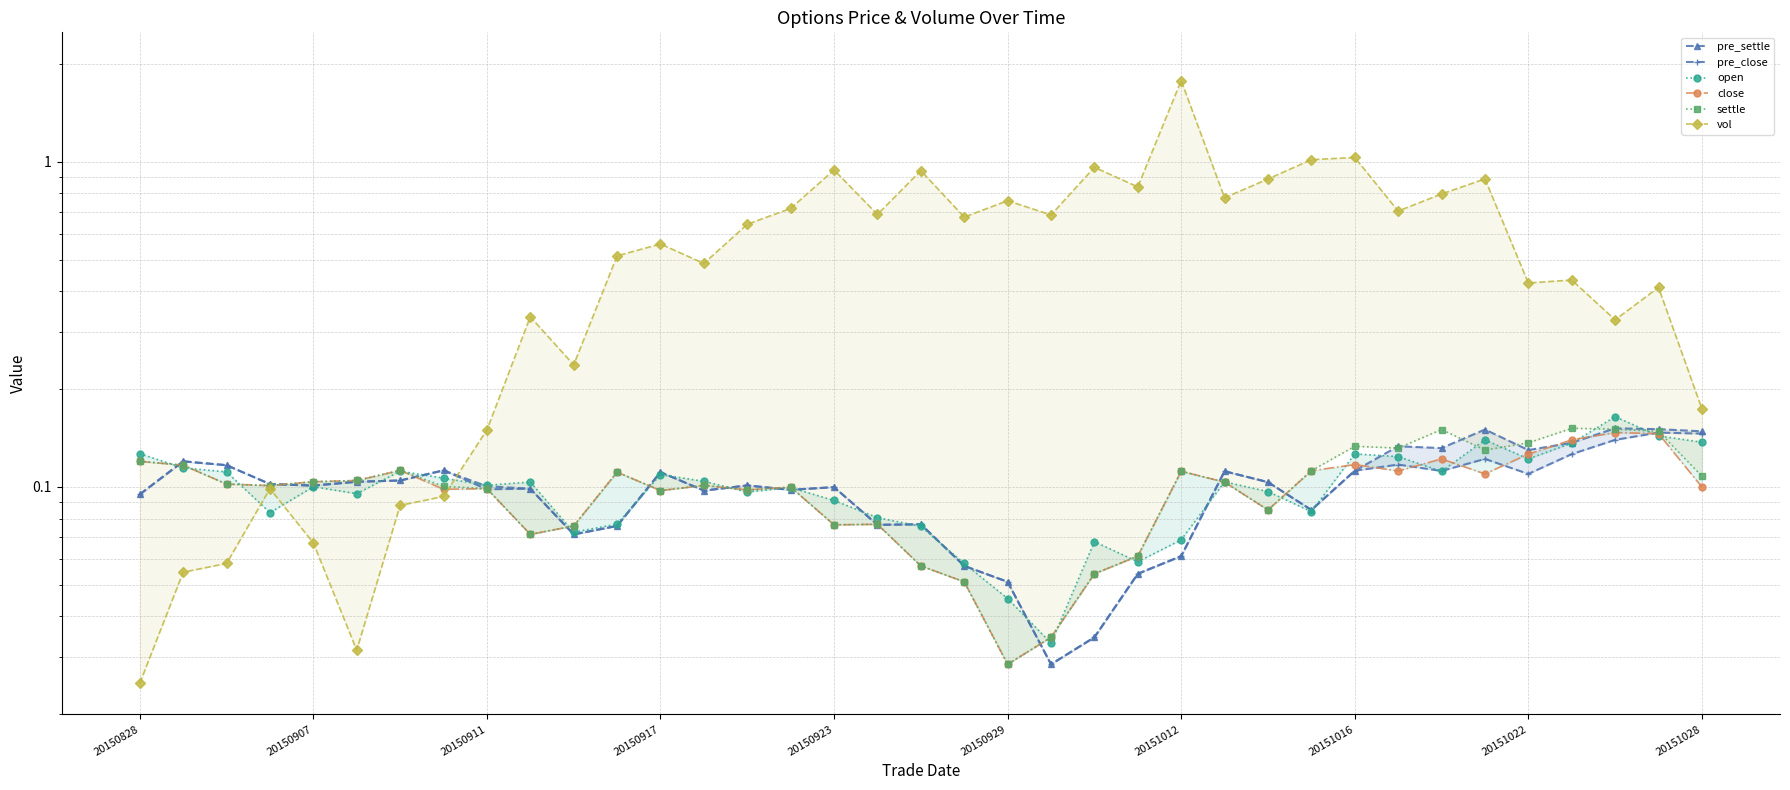

True or false: vol and pre_close cross at least once.

True